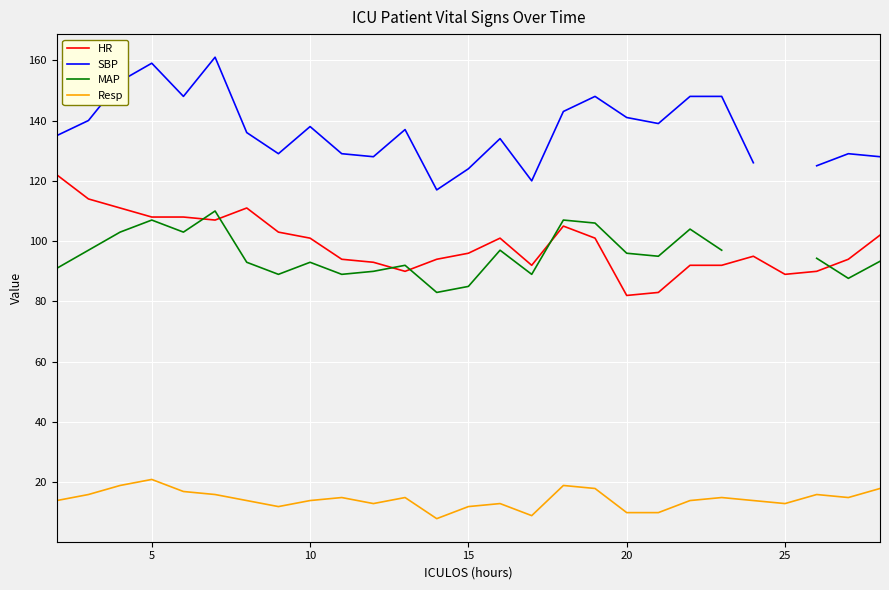

True or false: HR has more than 1 interior local peaks.

True